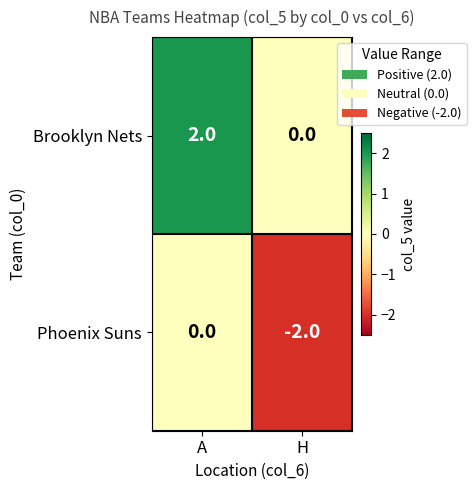

True or false: Phoenix Suns has a value of -3 at H.

False